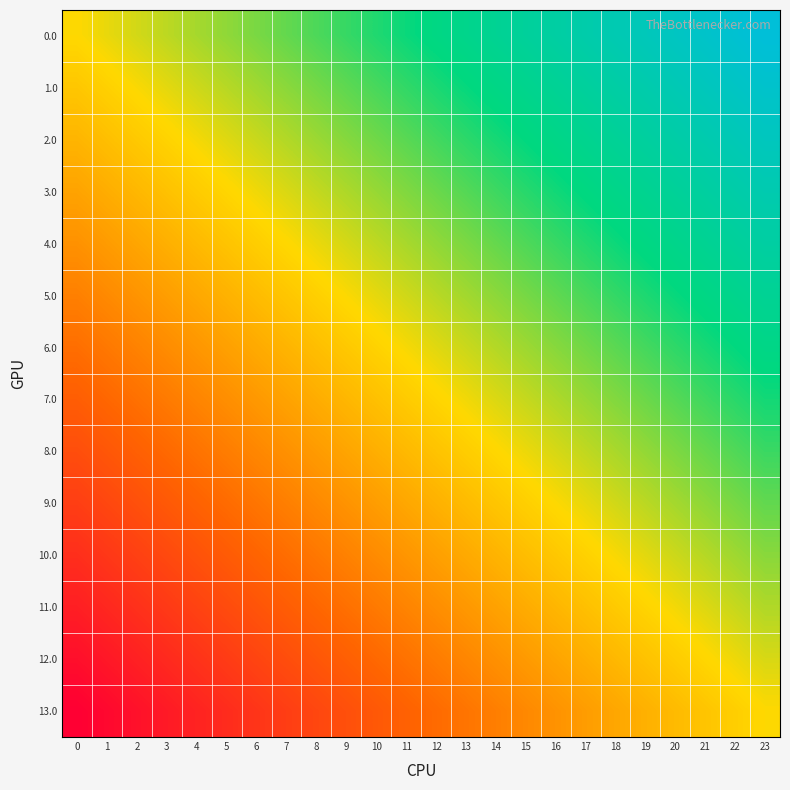

What is the difference between the highest and lowest values at 3?

1.0